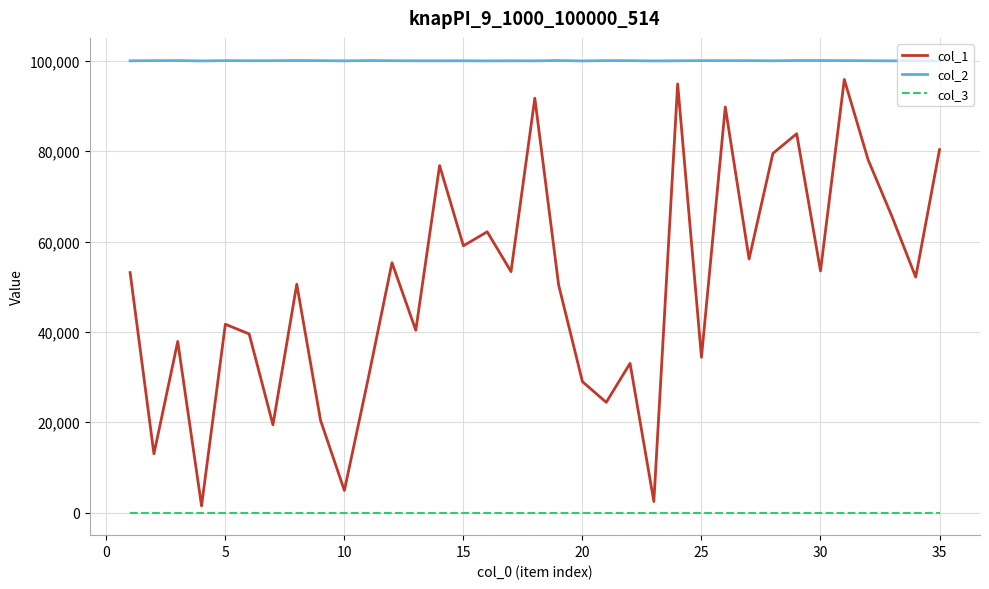

True or false: col_2 and col_1 cross at least once.

False